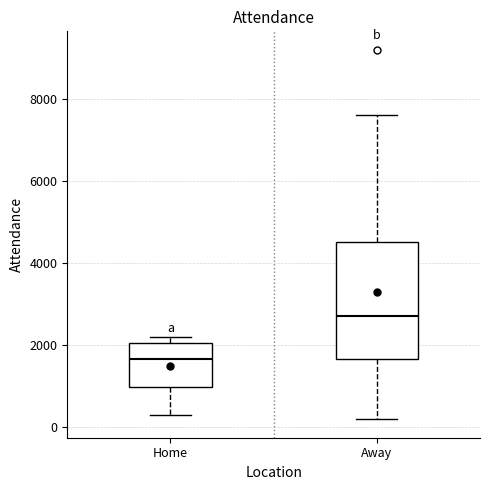

Comparing the boxes themselves (not the whiskers), which one is the tallest?

Away